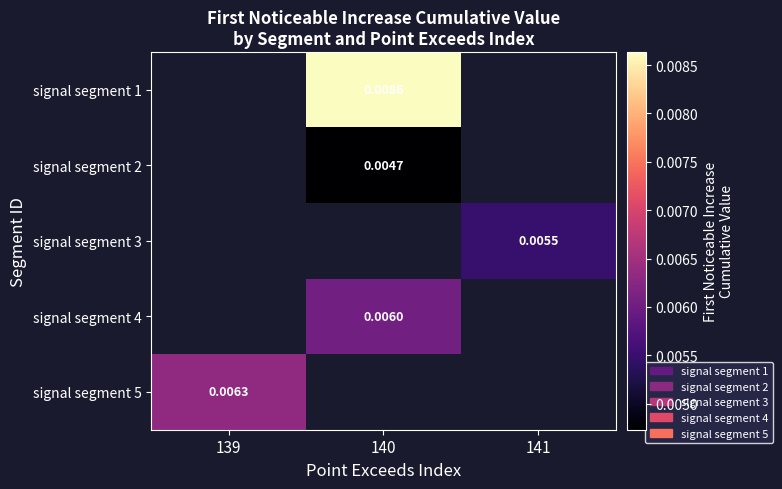

The value of signal segment 4 at 140 is 0.0. True or false?

False